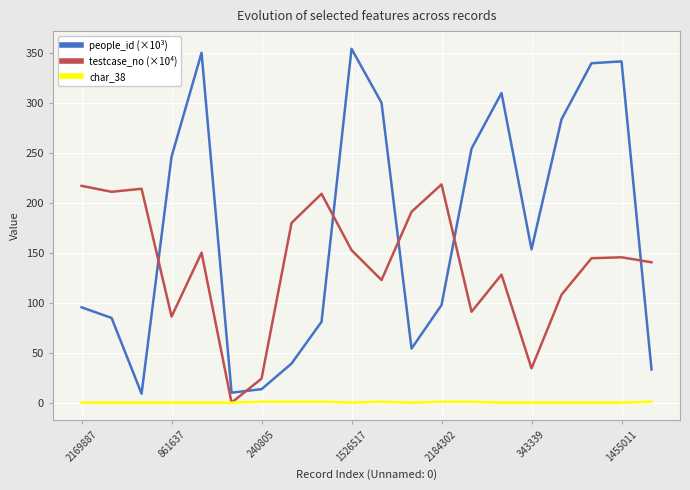

True or false: people_id (×10³) has more than 2 points higher than both neighbors.

True